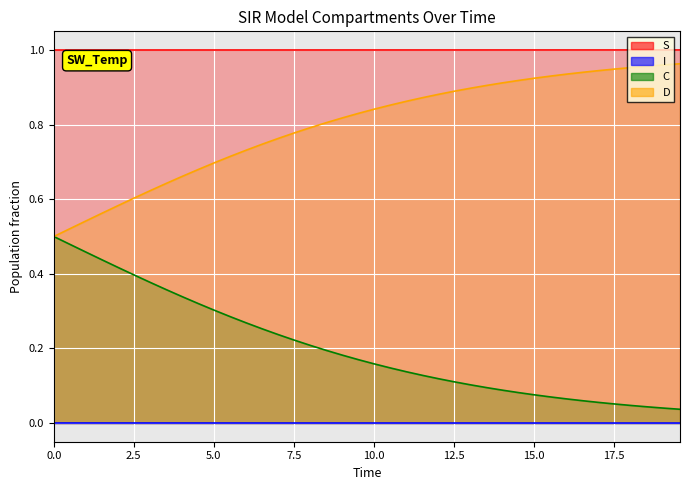

Which series has the widest spread of values?

D